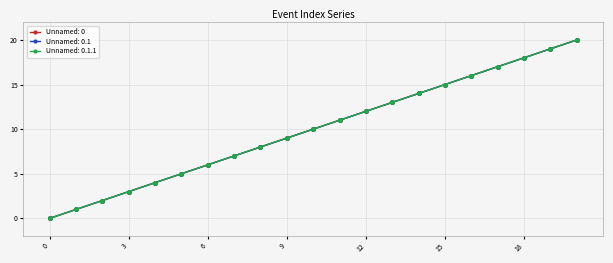

Which category has the highest value in the Unnamed: 0.1 series?

20